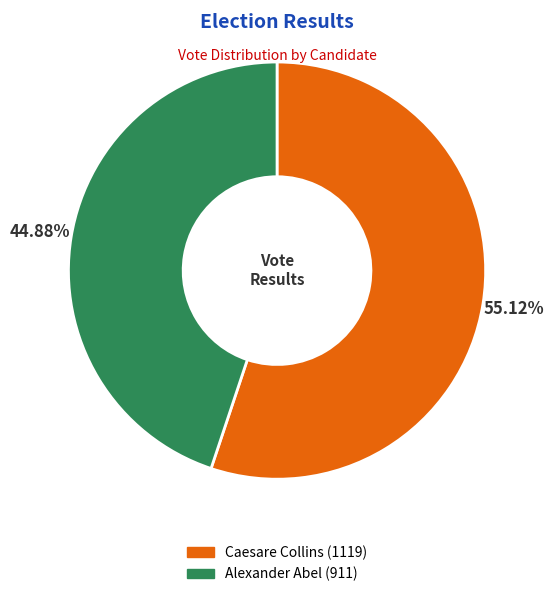

Combined, what portion of the pie is Caesare Collins and Alexander Abel?

100.0%